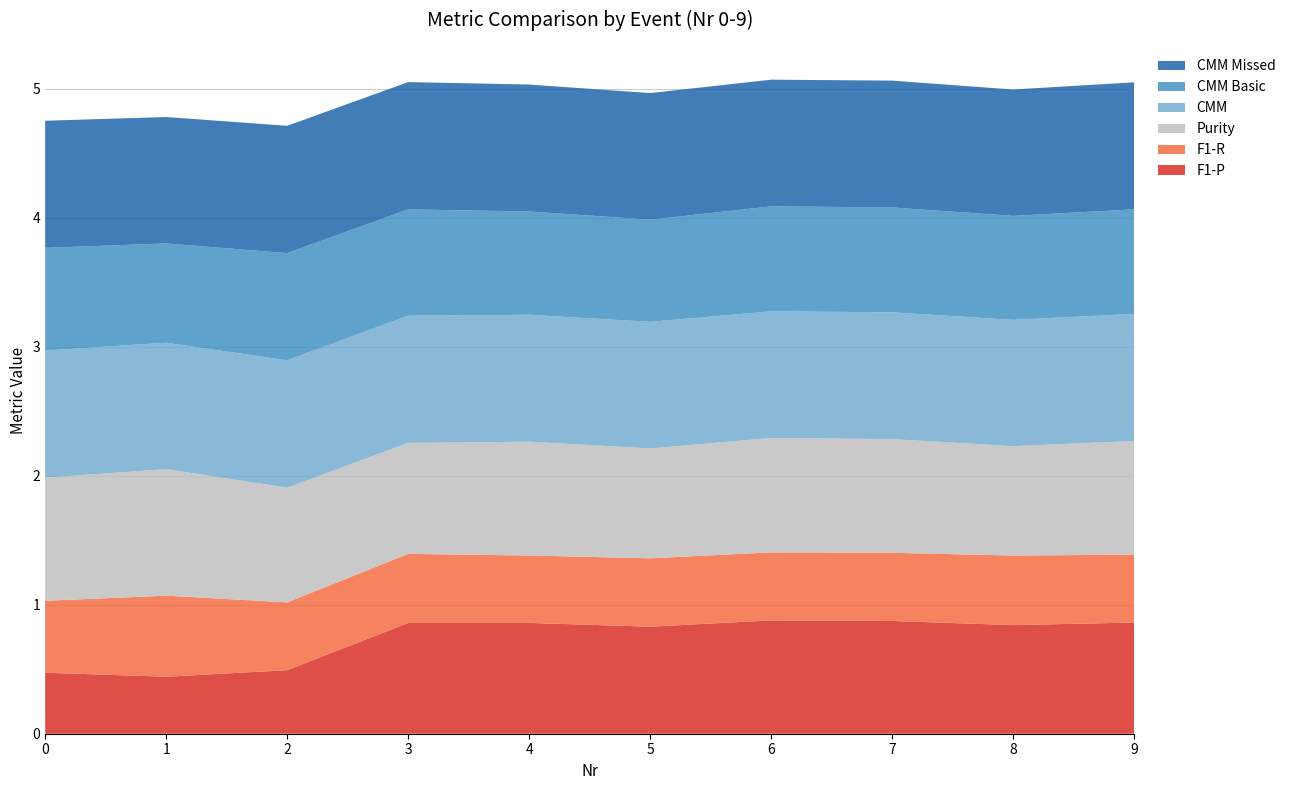

Reading left to right, transcribe all the data shown in this chart.

F1-P: 0=0.5	1=0.4	2=0.5	3=0.9	4=0.9	5=0.8	6=0.9	7=0.9	8=0.8	9=0.9
F1-R: 0=0.6	1=0.6	2=0.5	3=0.5	4=0.5	5=0.5	6=0.5	7=0.5	8=0.5	9=0.5
Purity: 0=1.0	1=1.0	2=0.9	3=0.9	4=0.9	5=0.9	6=0.9	7=0.9	8=0.8	9=0.9
CMM: 0=1.0	1=1.0	2=1.0	3=1.0	4=1.0	5=1.0	6=1.0	7=1.0	8=1.0	9=1.0
CMM Basic: 0=0.8	1=0.8	2=0.8	3=0.8	4=0.8	5=0.8	6=0.8	7=0.8	8=0.8	9=0.8
CMM Missed: 0=1.0	1=1.0	2=1.0	3=1.0	4=1.0	5=1.0	6=1.0	7=1.0	8=1.0	9=1.0